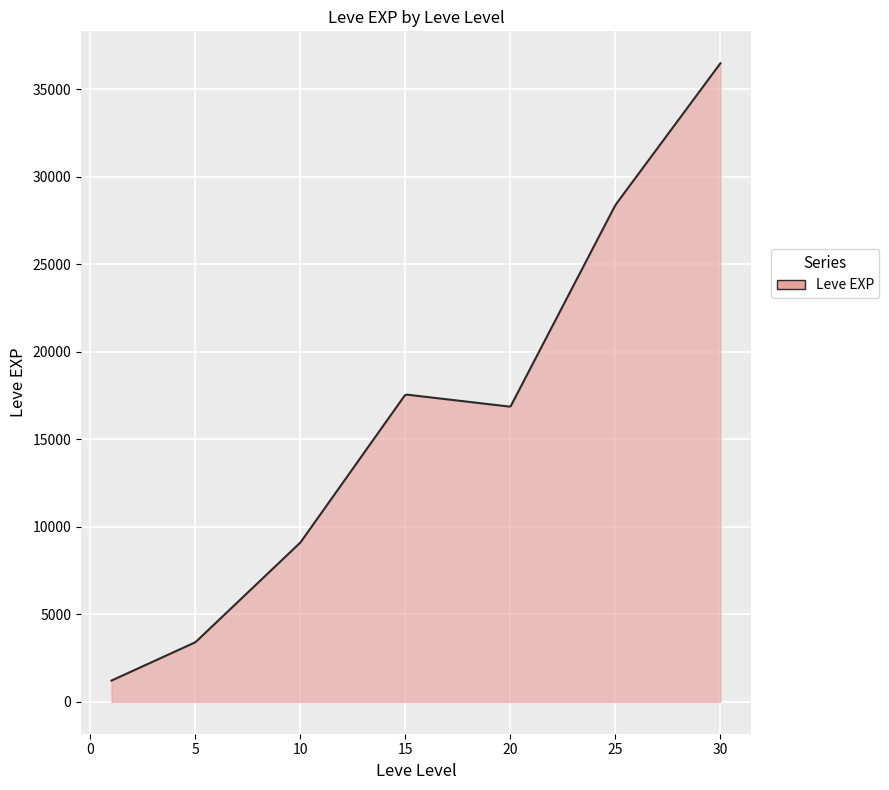

What is the minimum value shown in the chart?

1213.3